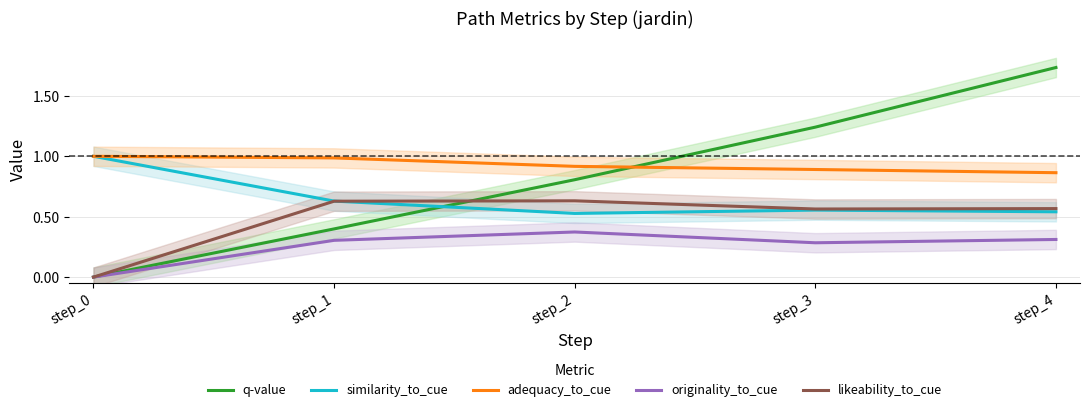

What is the sum of all q-value values?

4.2